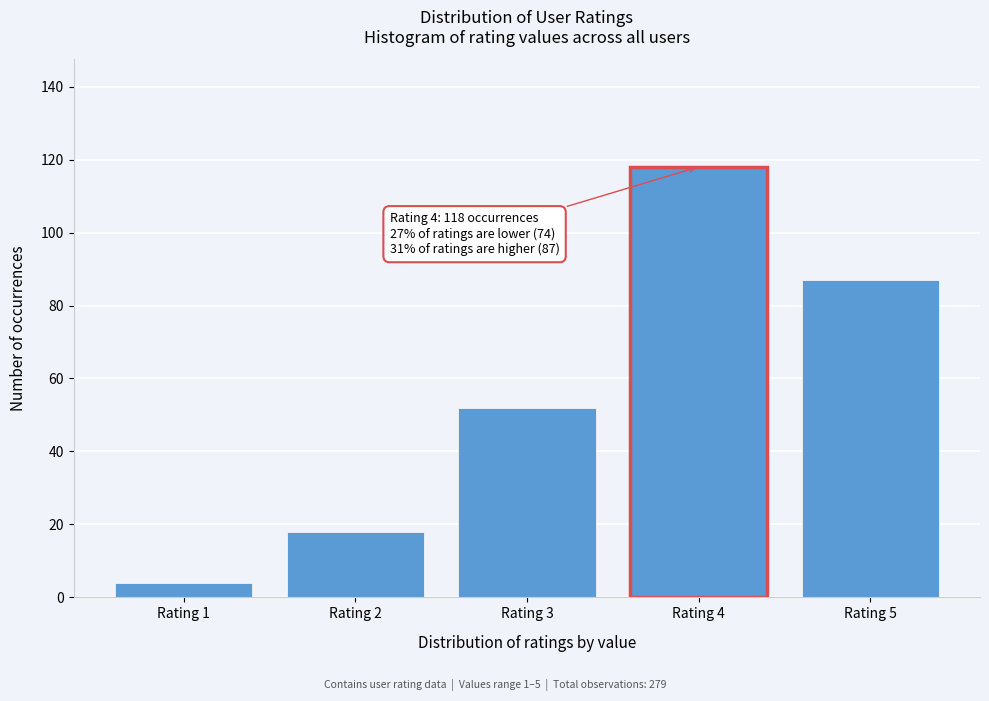

Reading left to right, extract all data points from this chart.

4	18	52	118	87